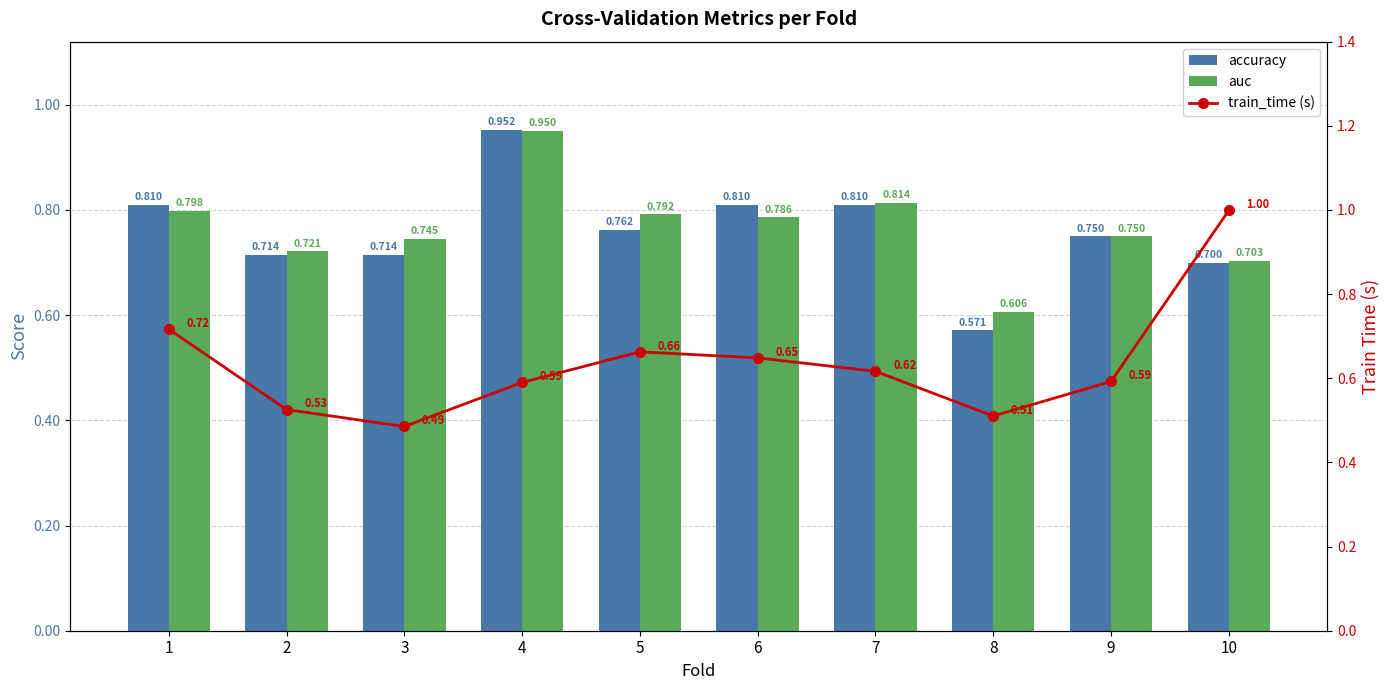

What is the sum of the train_time (s) values at 8 and 10?

1.5